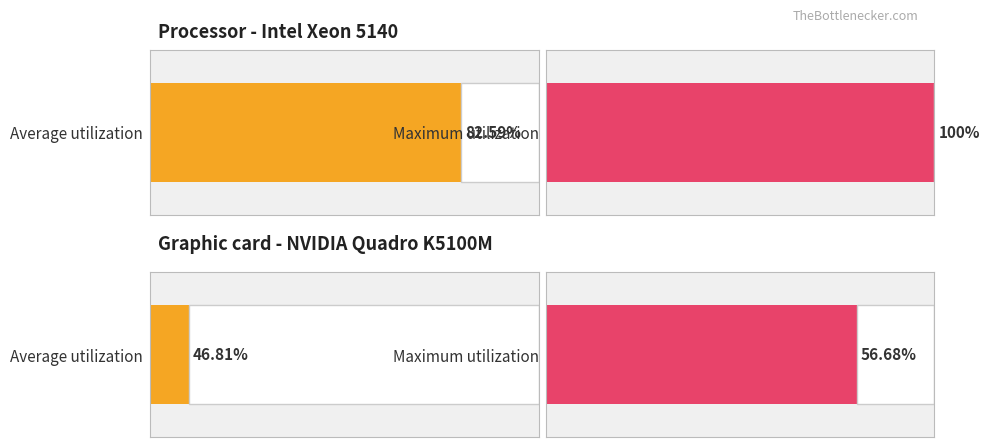

Where is Maximum utilization nearest to the value 1?

1